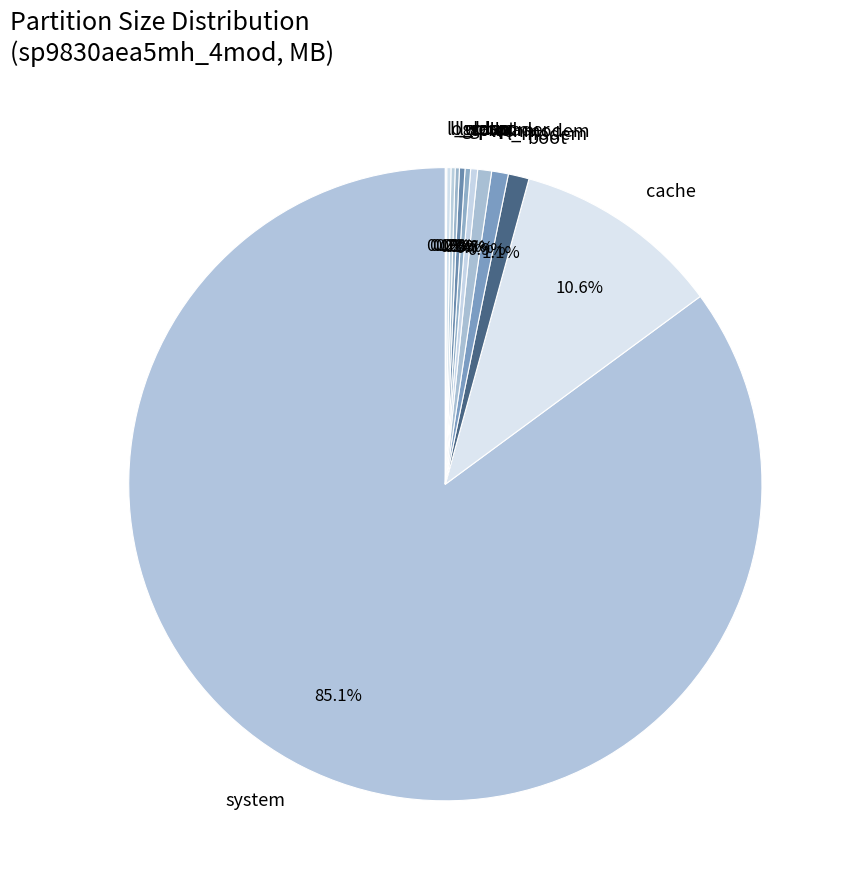

The boot slice represents 1% of the pie. True or false?

True